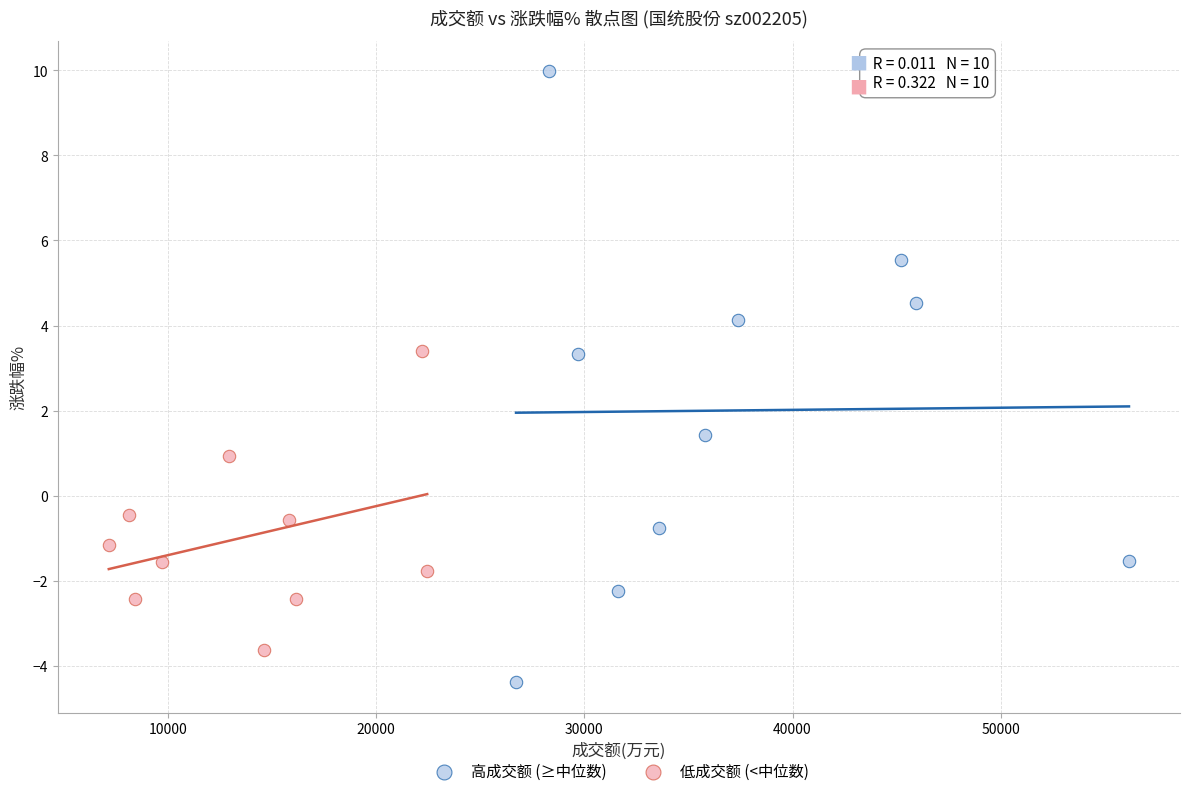

Which series reaches the maximum Y coordinate?

高成交额 (≥中位数)